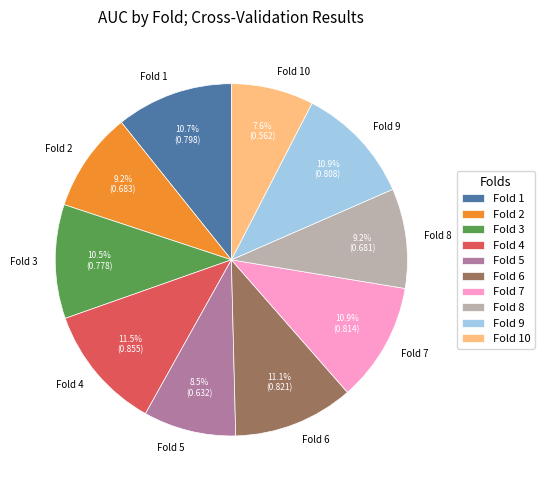

To the nearest percent, what is the difference between the Fold 8 and Fold 9 slice percentages?

2%